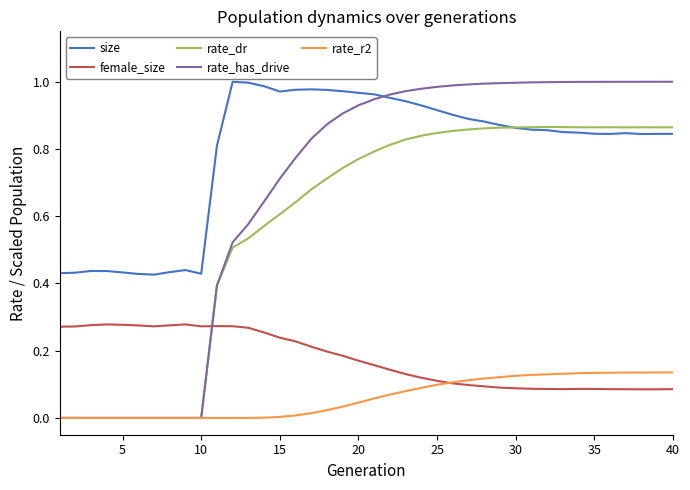

Which series has the largest range (max minus min)?

rate_has_drive